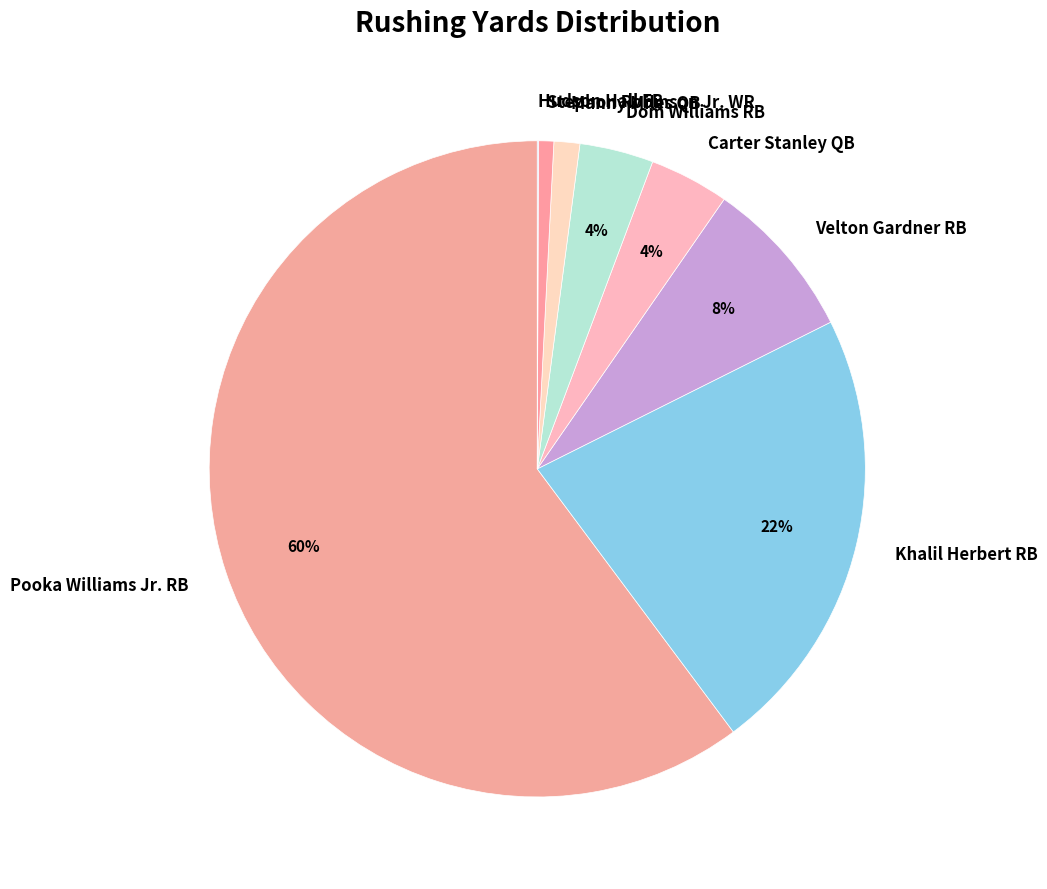

Combined, do Carter Stanley QB and Stephon Robinson Jr. WR account for over 50%?

No